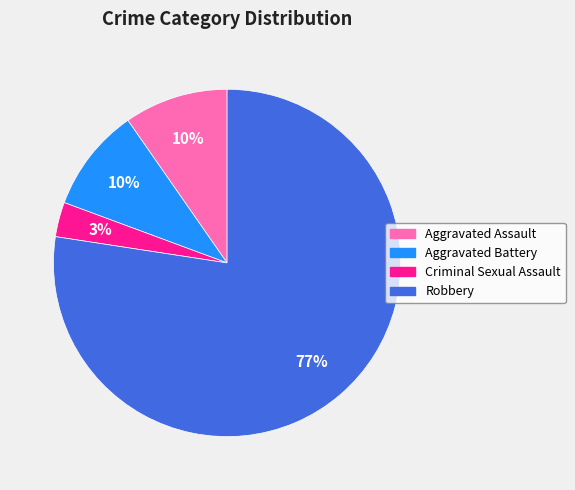

What is the largest slice in the pie chart?

Robbery